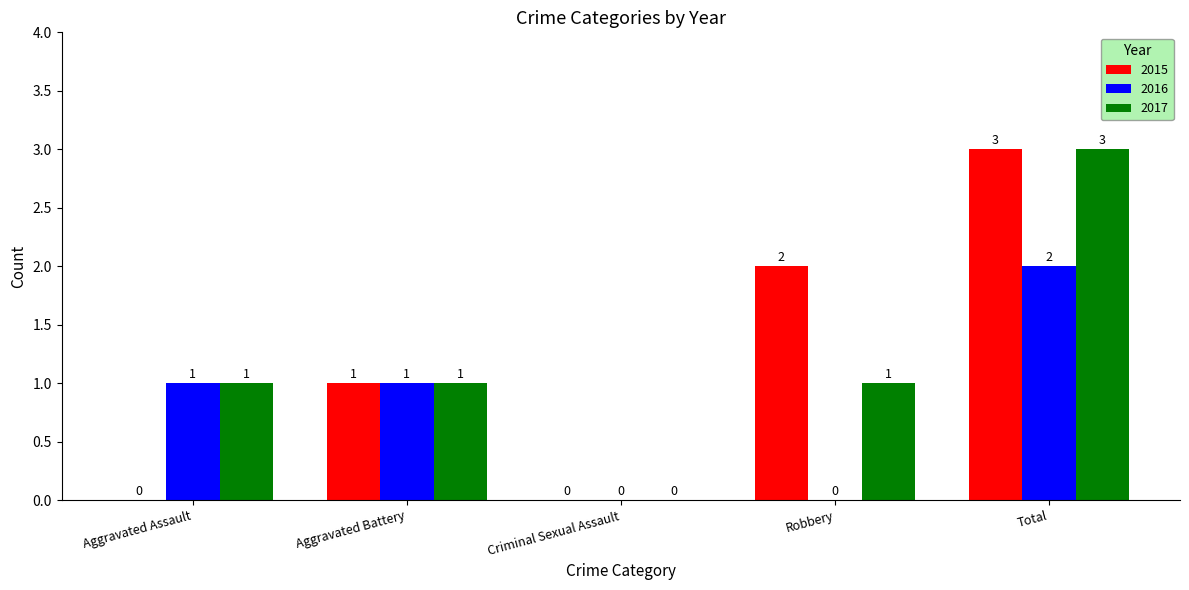

Which category has the highest value across all series?

Total